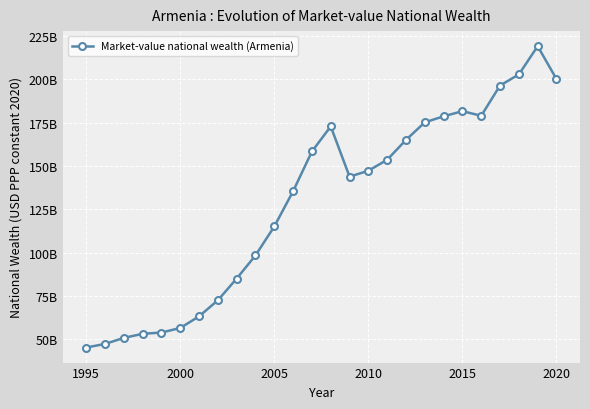

How many interior local valleys (lower than both neighbors) does the data have?

2